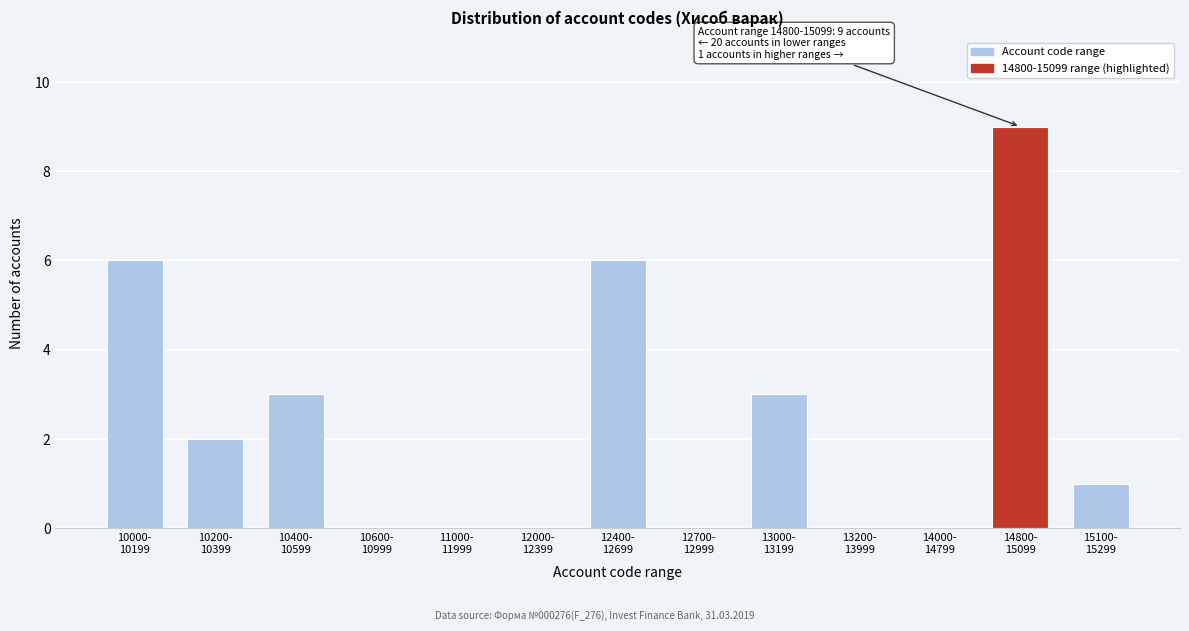

What is the maximum value shown in the chart?

9